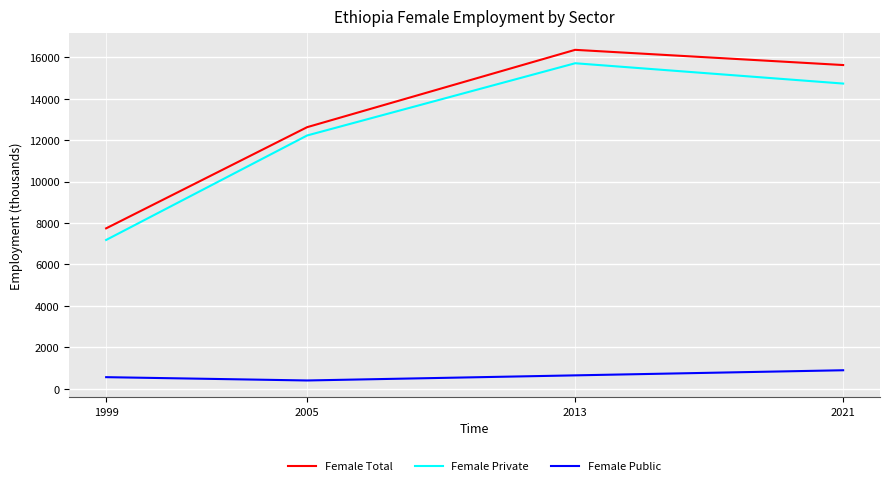

What is the total value across all series at 2005?

25257.2